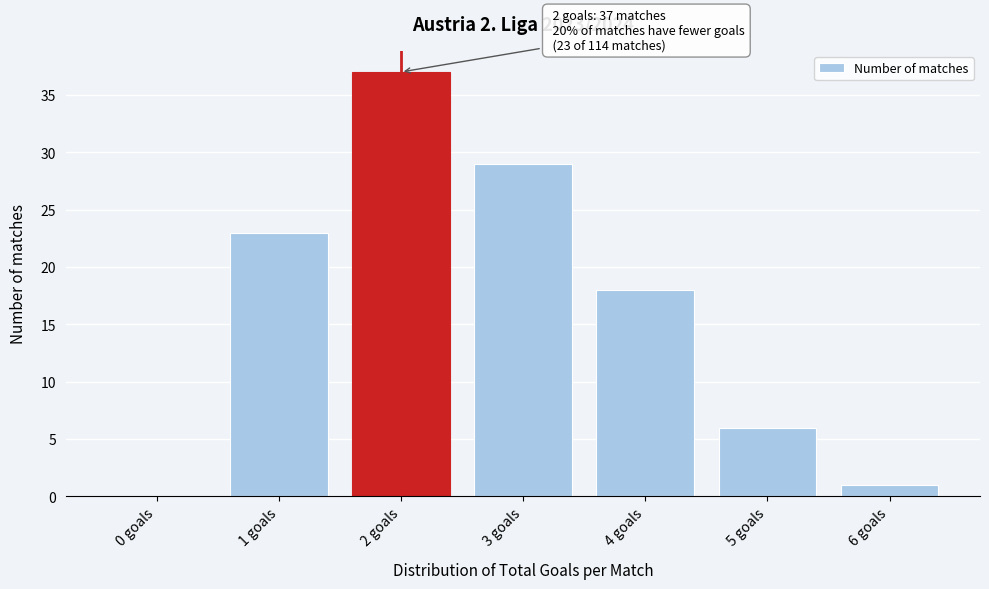

Reading left to right, extract all data points from this chart.

0 goals=0	1 goals=23	2 goals=37	3 goals=29	4 goals=18	5 goals=6	6 goals=1